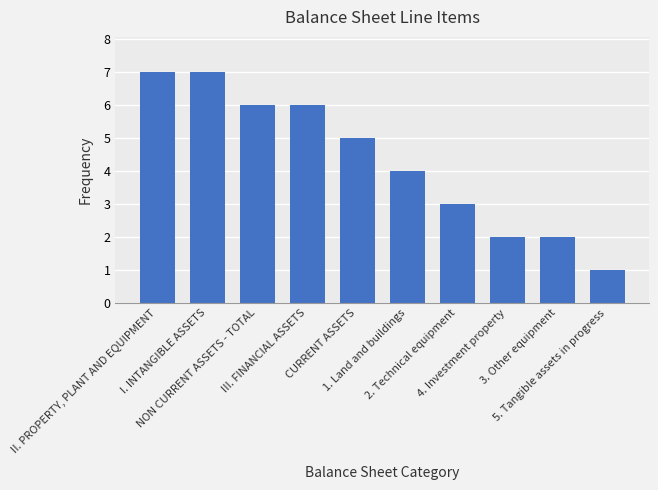

What is the maximum value shown in the chart?

7